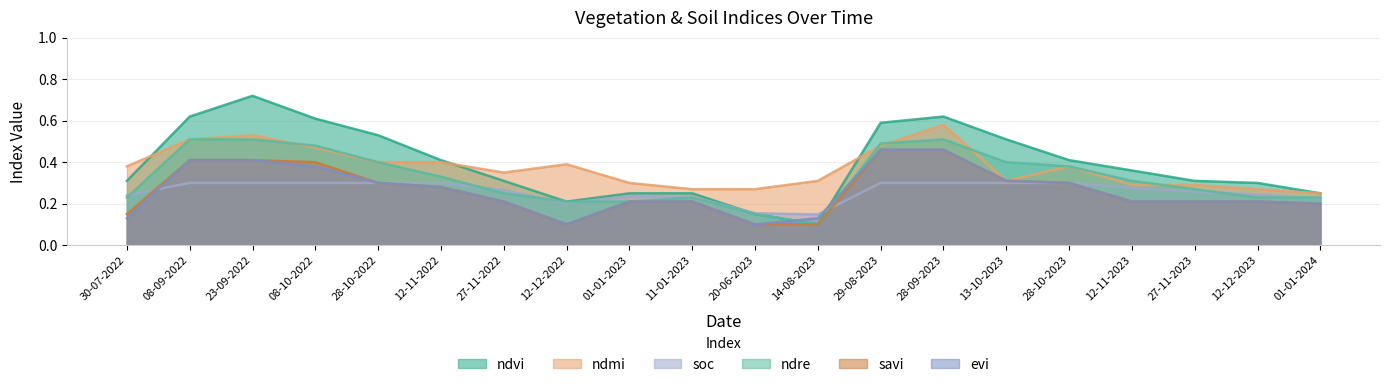

The value of ndmi at 12-11-2022 is 0.2. True or false?

False